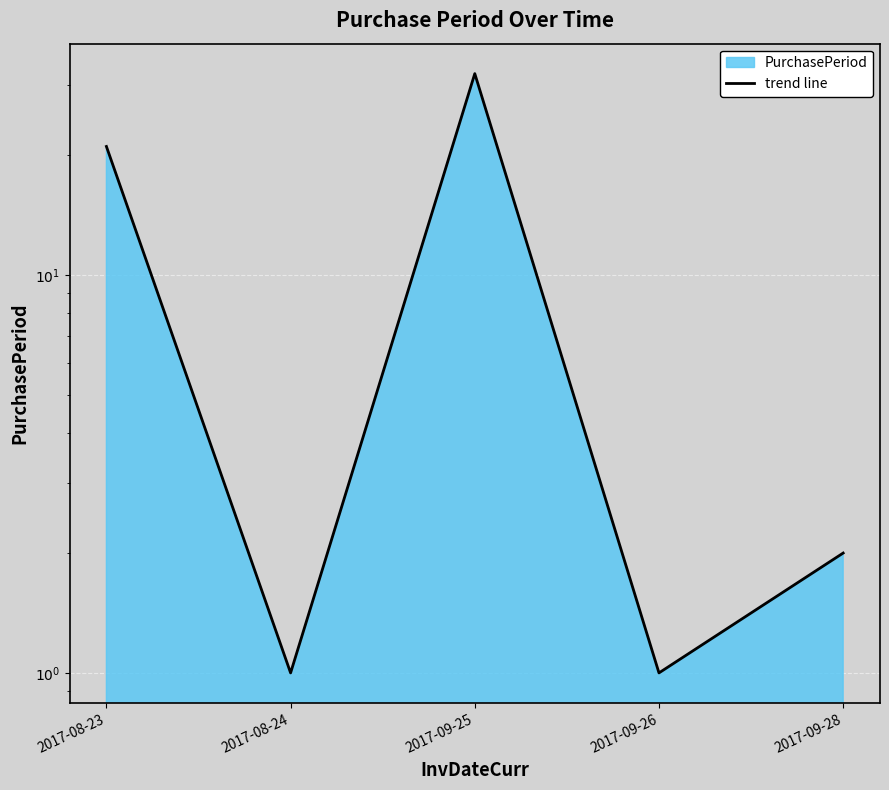

What is the smallest value displayed?

1